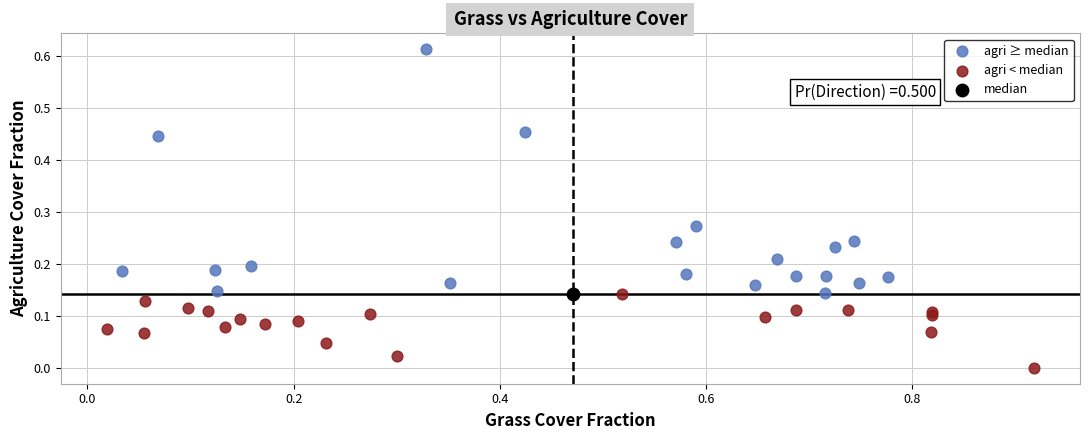

Which series reaches the minimum Y coordinate?

agri < median